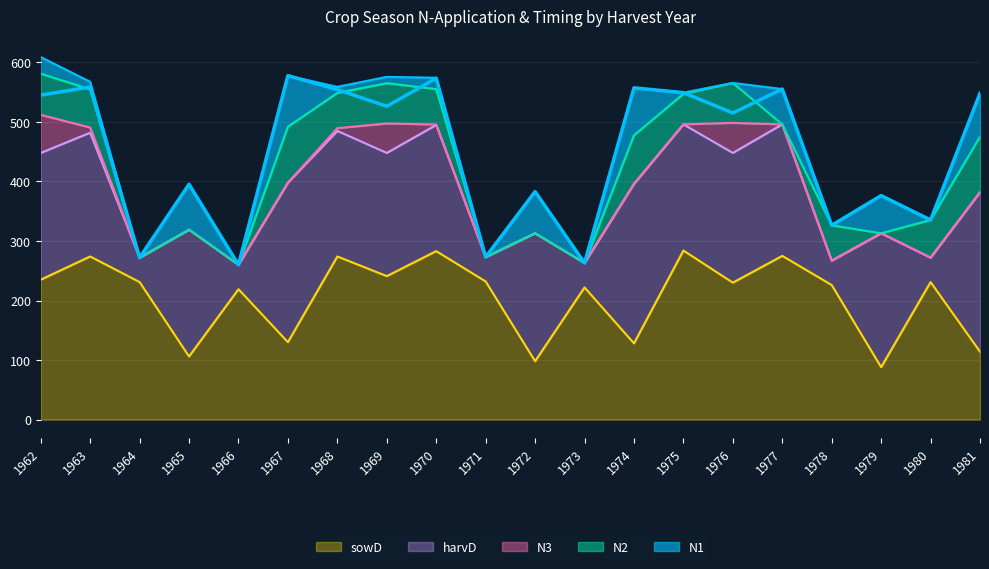

Where is N3 nearest to the value 32?

1969